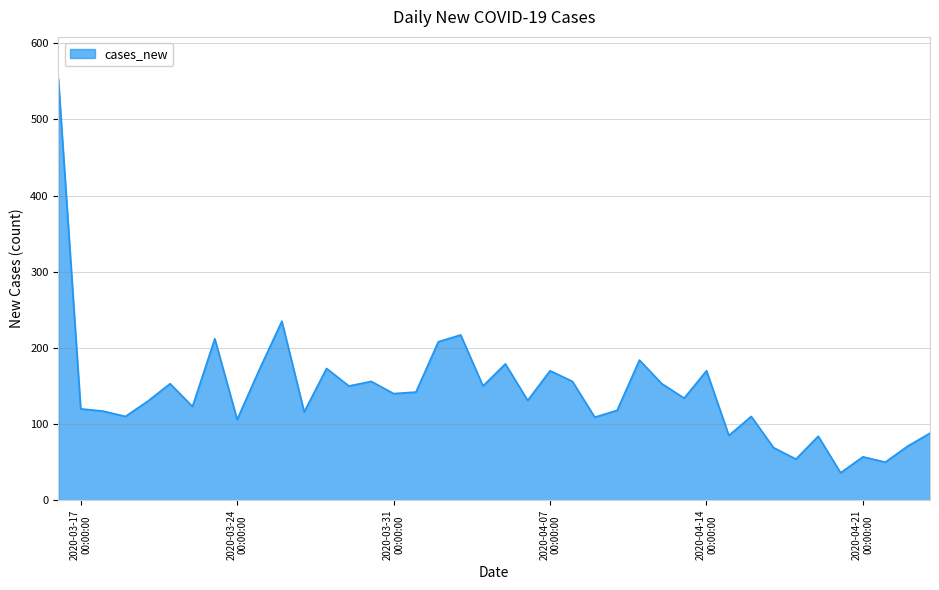

What is the greatest value displayed?

553